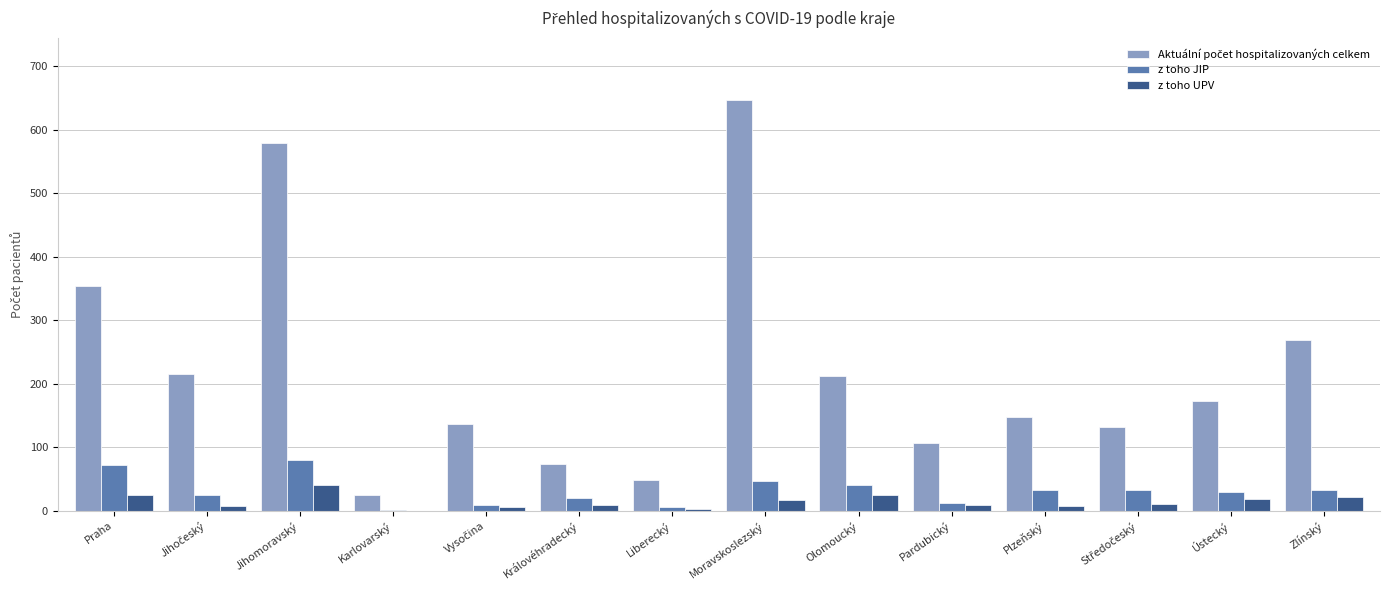

Read the z toho UPV value at Olomoucký.

25